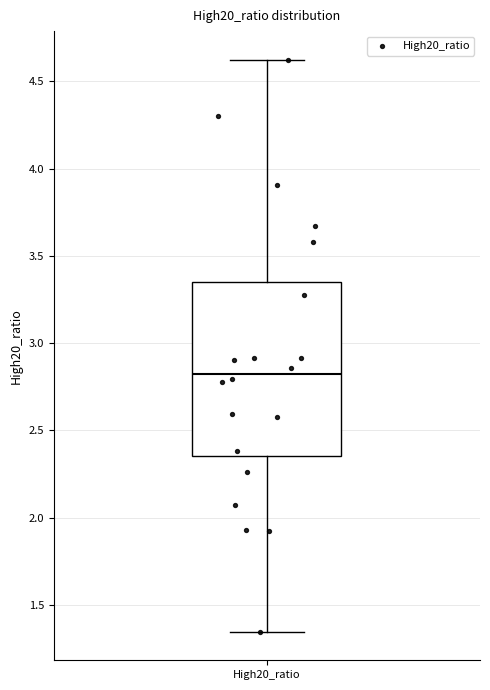

Where does the median line of the box for High20_ratio sit on the y-axis? The values are not printed on the chart, so give them approximately, as read against the axis.

2.80